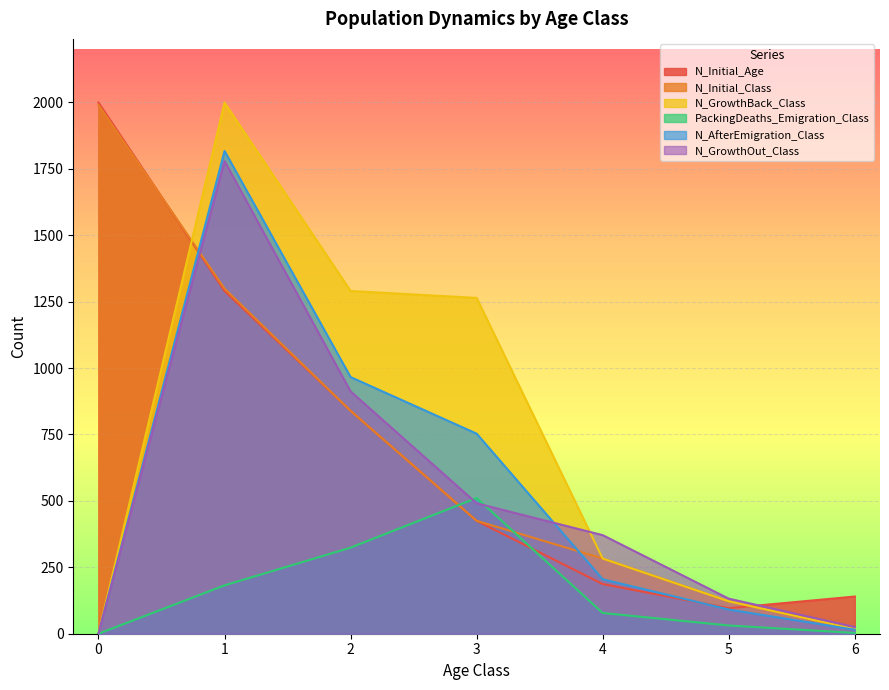

Reading left to right, list all the values displayed in this chart.

N_Initial_Age: 0=1999	1=1290	2=839	3=425	4=187	5=96	6=140
N_Initial_Class: 0=1990	1=1299	2=839	3=425	4=283	5=122	6=18
N_GrowthBack_Class: 0=0	1=1999	2=1290	3=1264	4=283	5=122	6=18
PackingDeaths_Emigration_Class: 0=0	1=182	2=324	3=511	4=78	5=31	6=3
N_AfterEmigration_Class: 0=0	1=1817	2=966	3=753	4=205	5=91	6=15
N_GrowthOut_Class: 0=0	1=1779	2=912	3=491	4=371	5=132	6=25